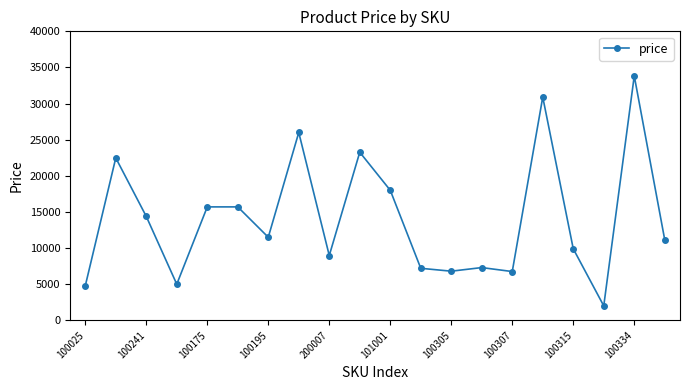

Does the chart display data point markers on the line(s)?

Yes